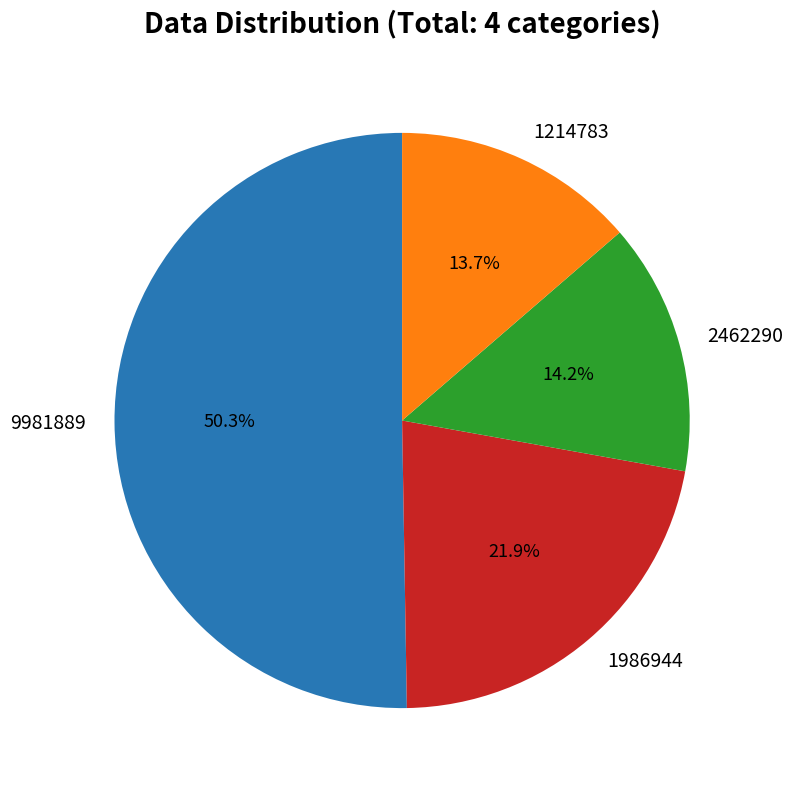

To the nearest percent, what is the average slice percentage?

25%